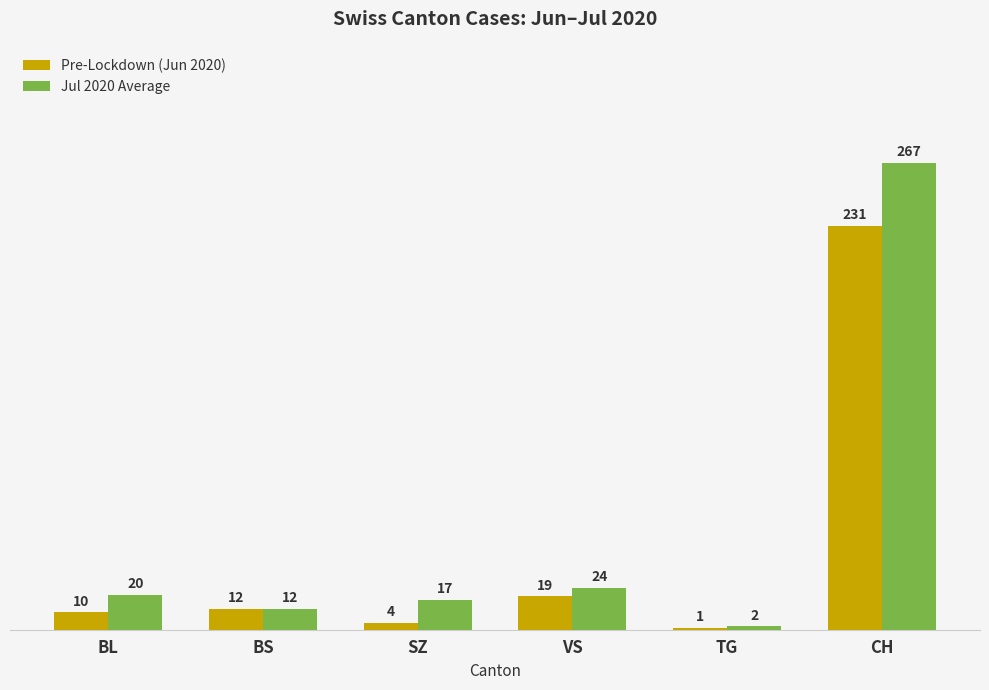

What is the approximate value of Pre-Lockdown (Jun 2020) at CH, to the nearest 5?

230